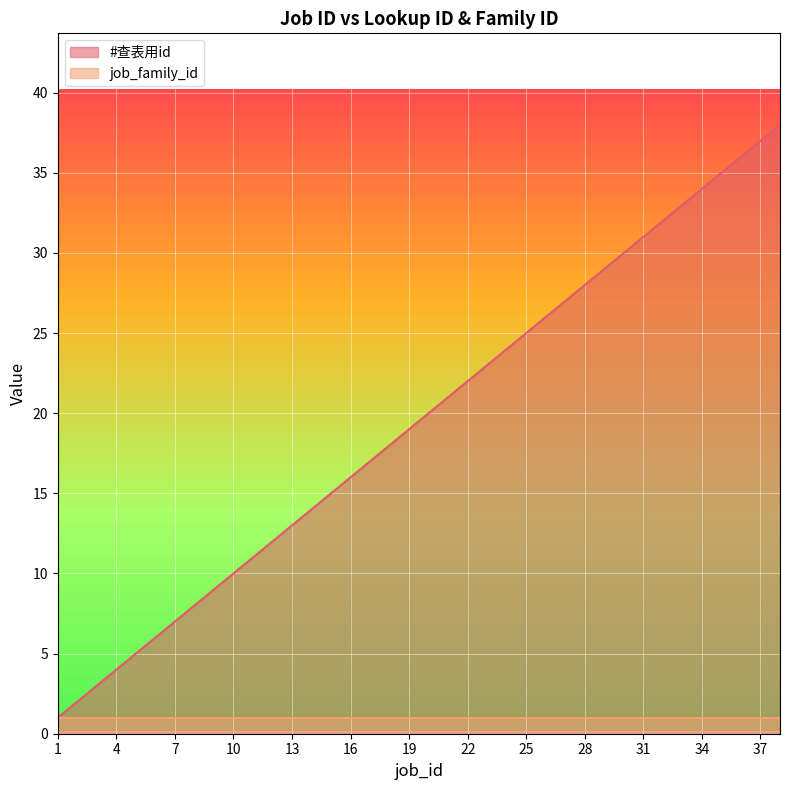

What is the maximum value shown in the chart?

38